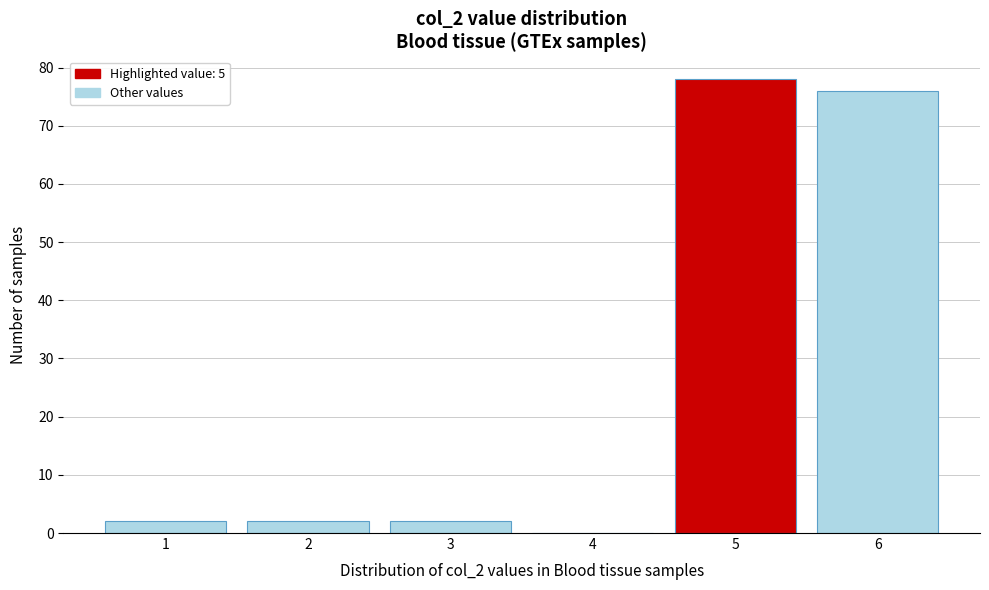

Reading left to right, list every bar in this chart as the range it spans on the x-axis followed by its height. The values are not printed on the chart, so give them approximately, as read against the axis.

0.5 to 1.5: 2
1.5 to 2.5: 2
2.5 to 3.5: 2
3.5 to 4.5: 0
4.5 to 5.5: 78
5.5 to 6.5: 76